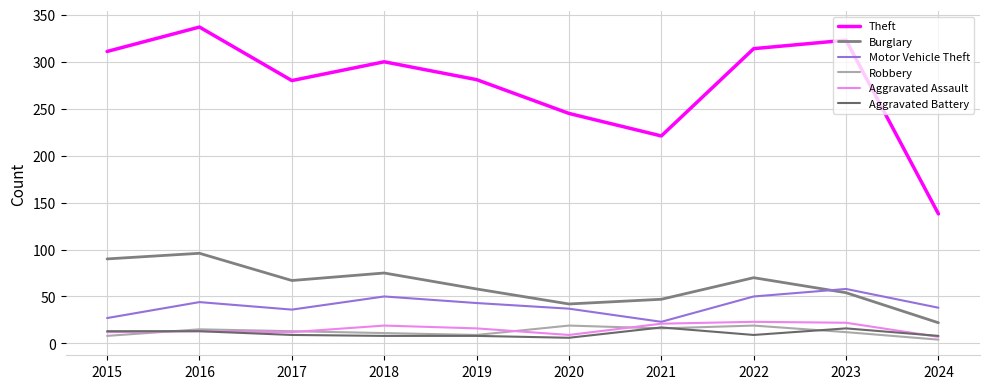

What is the difference between the maximum and minimum values in the Robbery series?

15